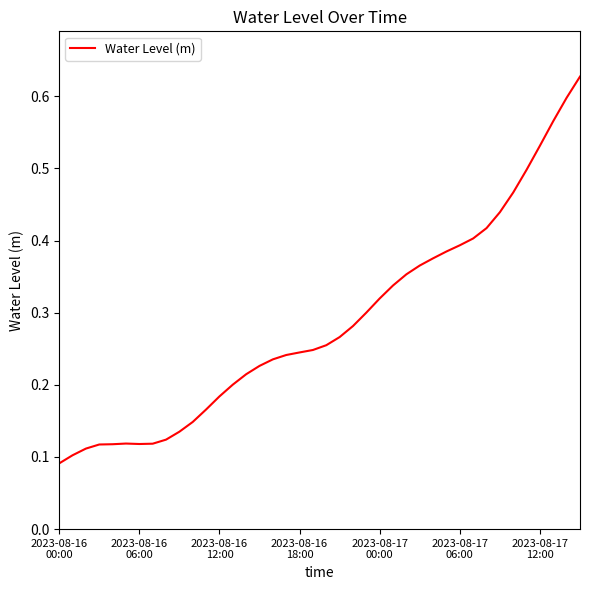

How many interior local peaks (higher than both neighbors) does the data have?

1